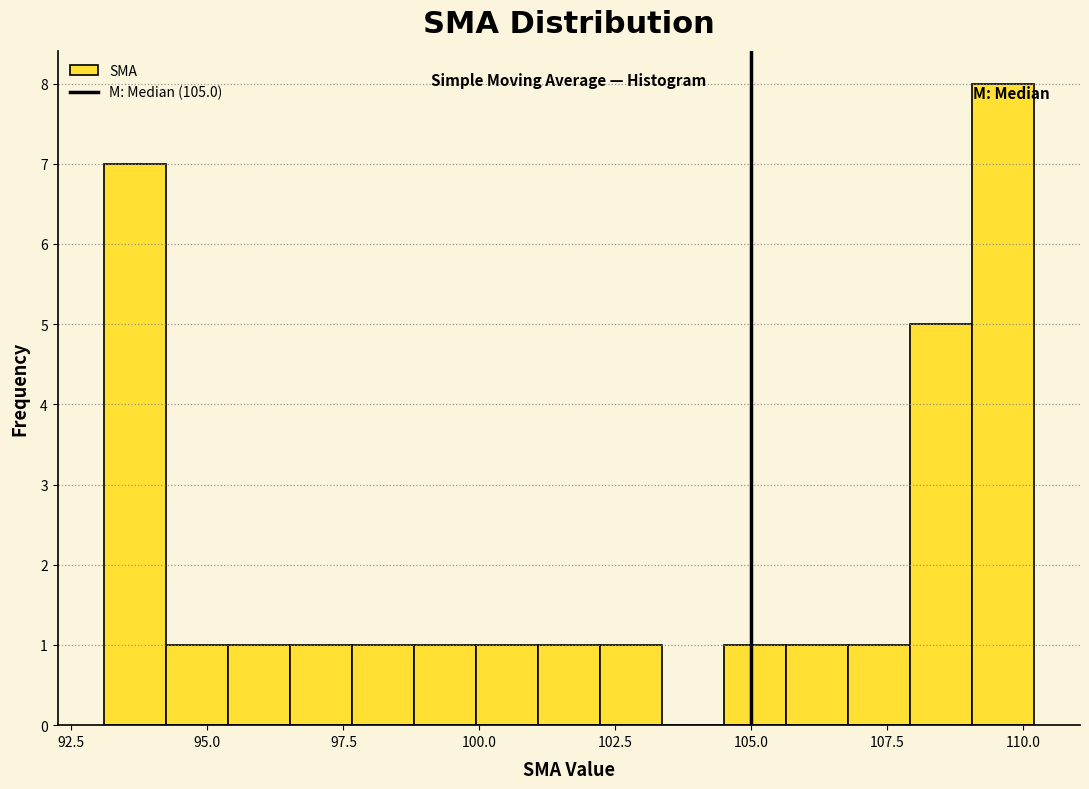

Read against the x-axis, roughly where is the centre of the tallest bar?

109.5